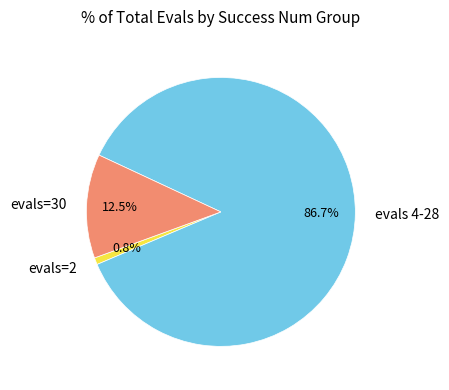

How many segments does this pie chart have?

3